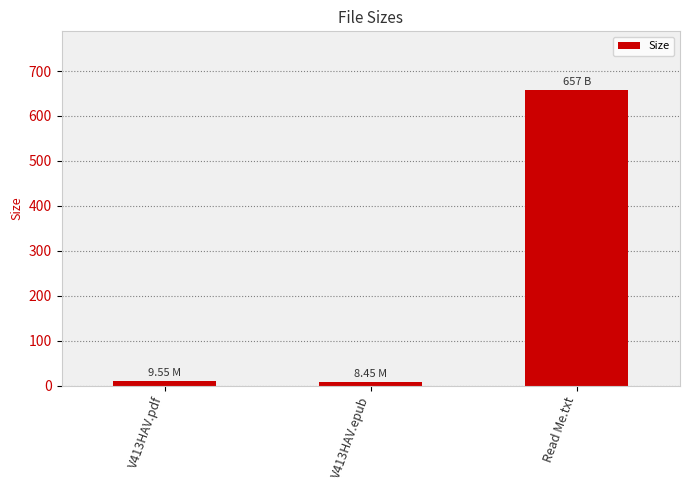

At which label does the data first exceed 9?

V413HAV.pdf